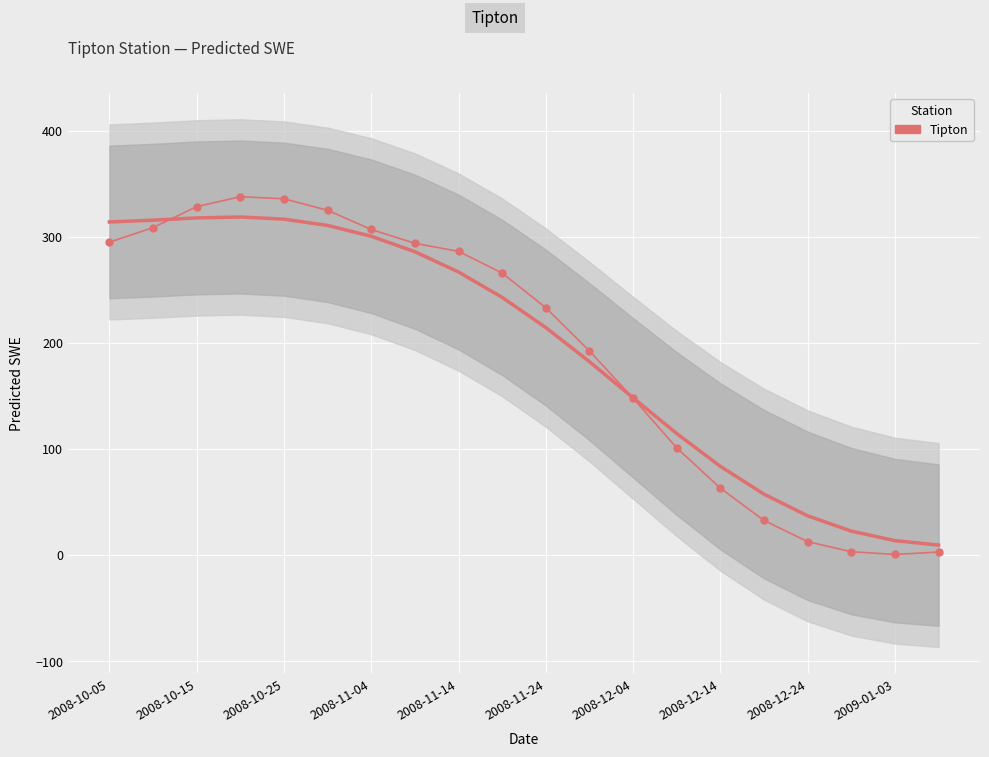

Is it true that the value at 11 is 123.0?

False